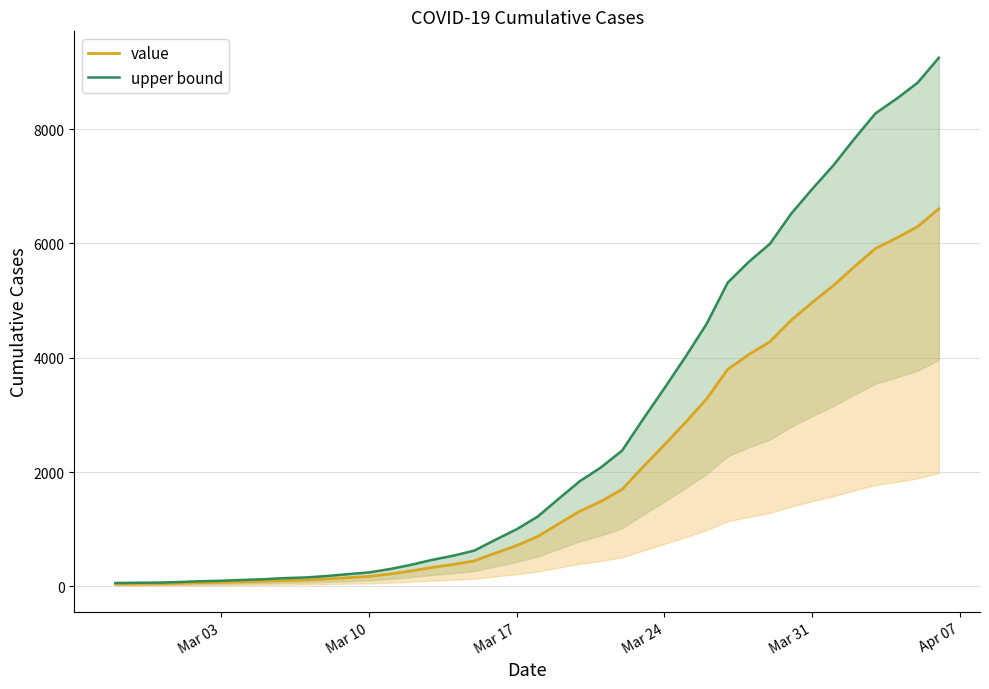

True or false: value and upper bound cross at least once.

False